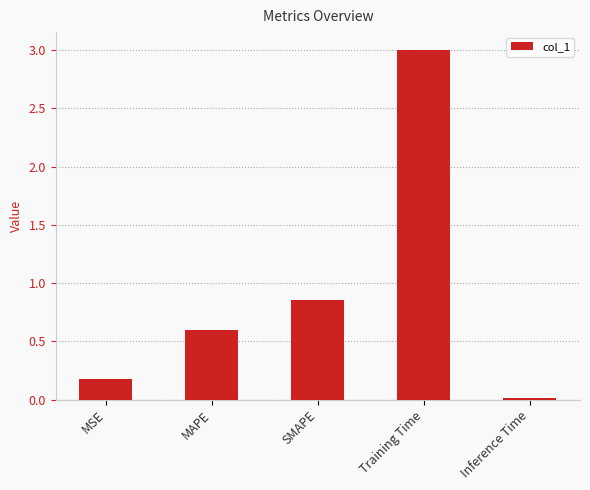

Rank the categories by value from lowest to highest.

Inference Time, MSE, MAPE, SMAPE, Training Time